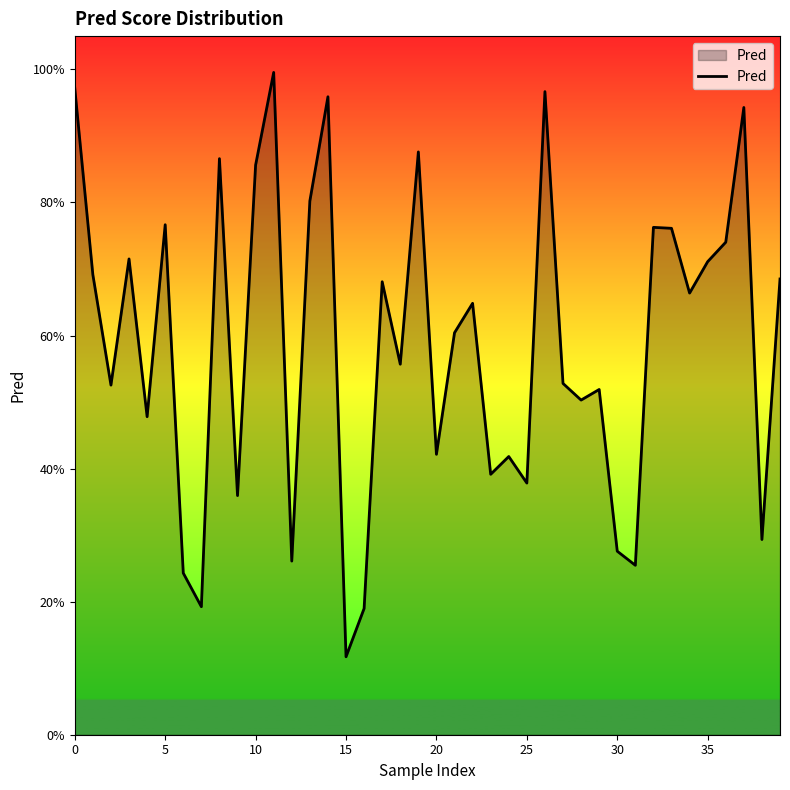

How many points are higher than both their immediate neighbors (excluding endpoints)?

13